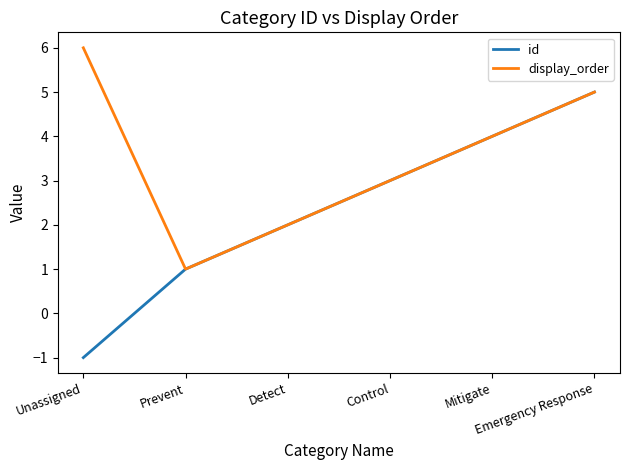

Is it true that id equals 2 at Prevent?

False